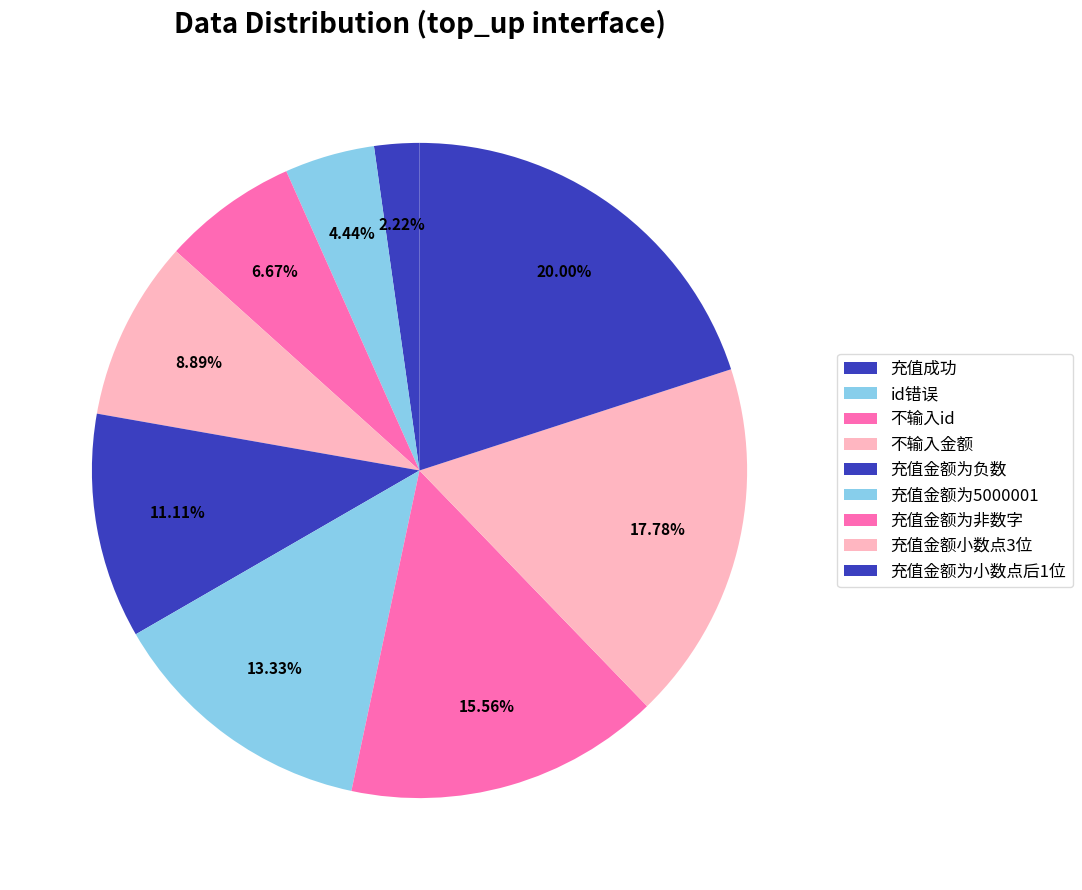

To the nearest percent, what is the difference between the largest and smallest slice percentages?

18%